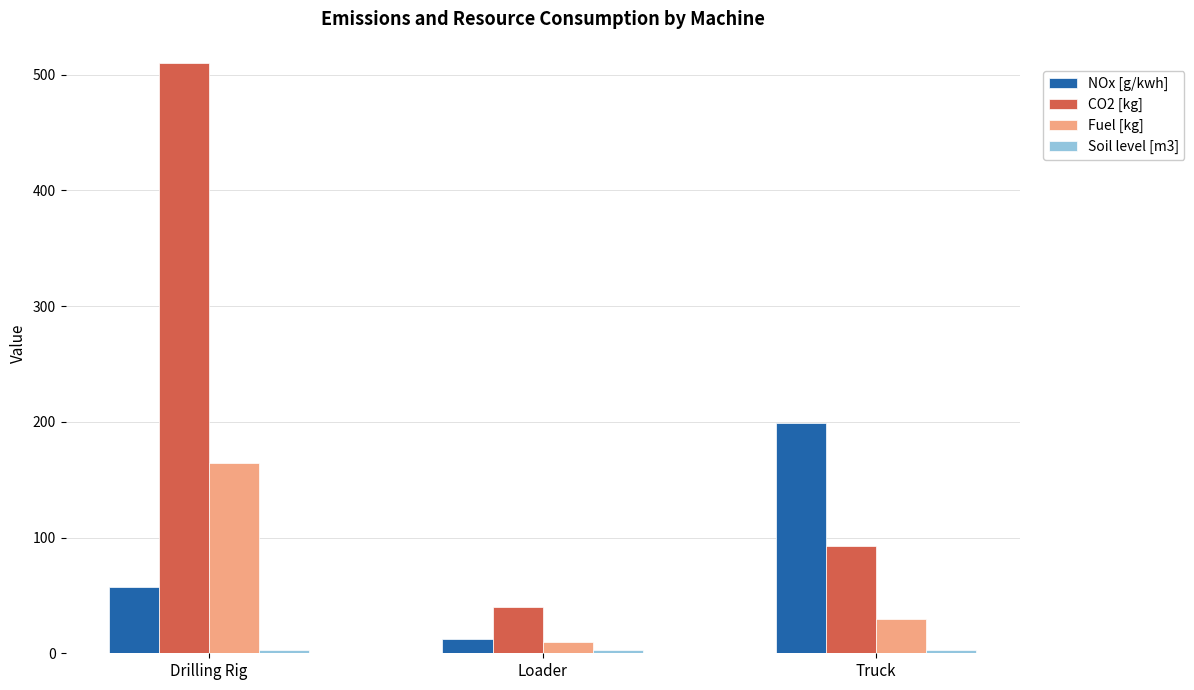

List the labels in order of NOx [g/kwh] value, largest first.

Truck, Drilling Rig, Loader